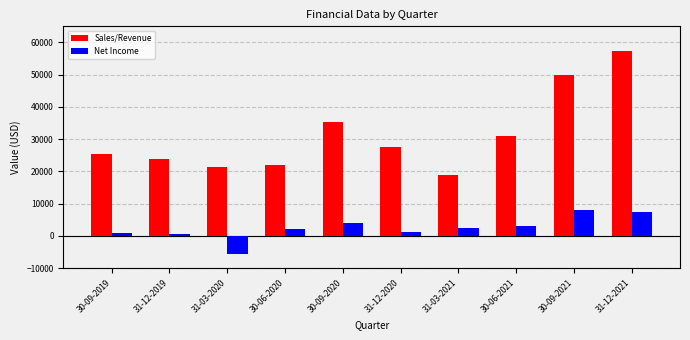

What are all the series names shown in the legend?

Sales/Revenue, Net Income